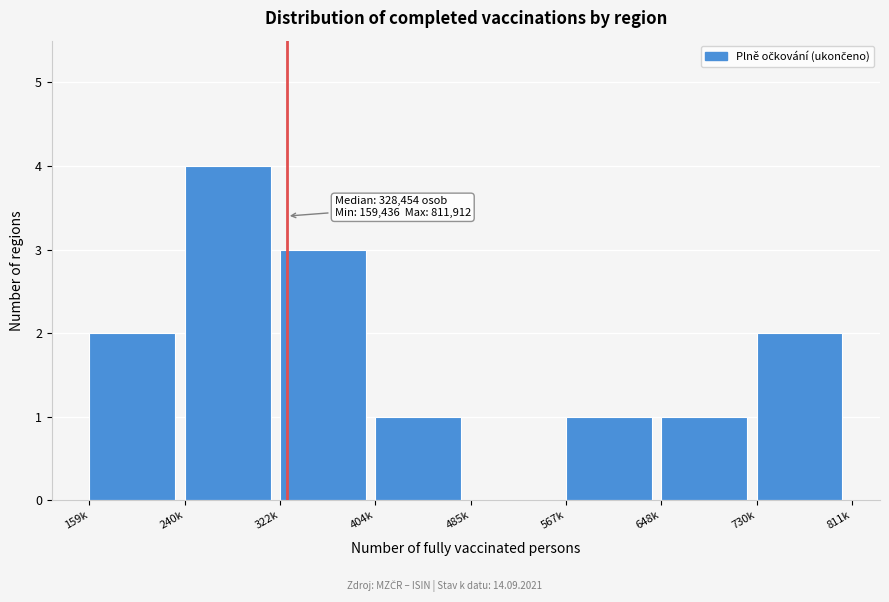

Reading left to right, transcribe all the data shown in this chart.

159k=2	240k=4	322k=3	404k=1	485k=0	567k=1	648k=1	730k=2